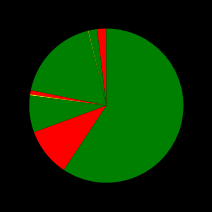

What is the largest slice in the pie chart?

Theft